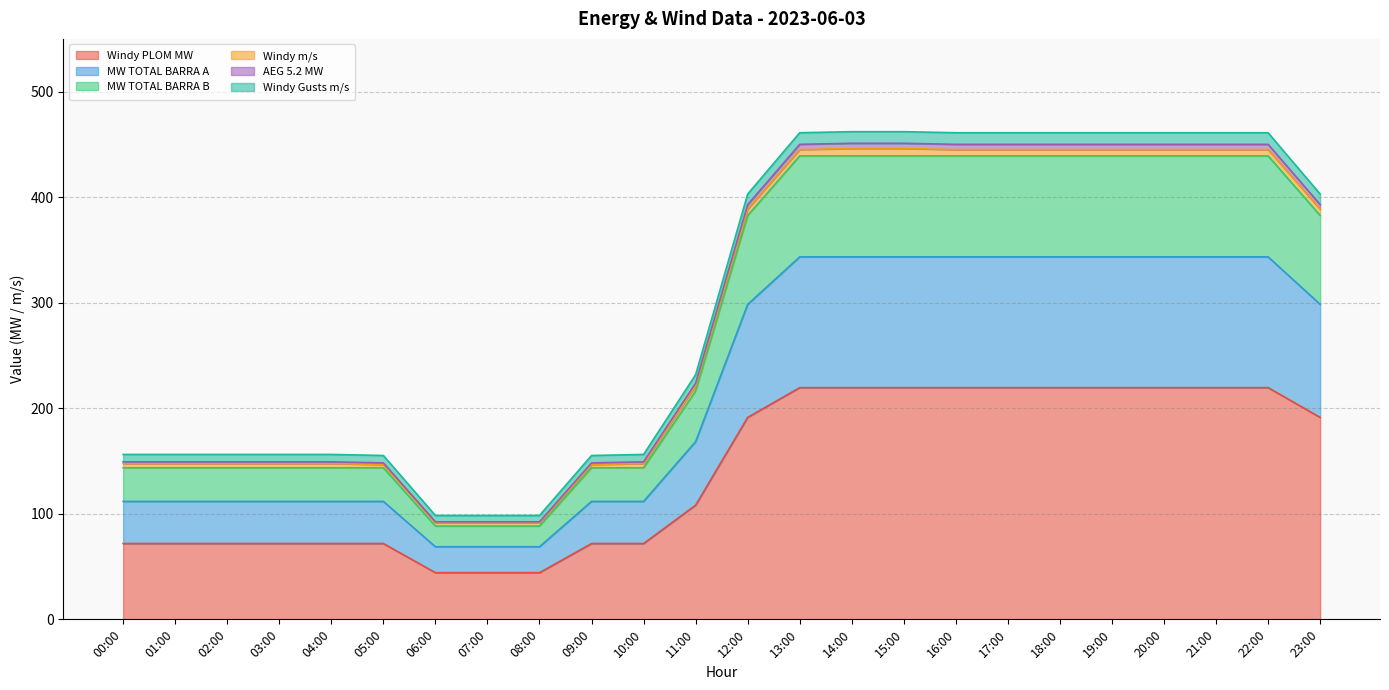

At which label is Windy Gusts m/s closest to 280?

11:00